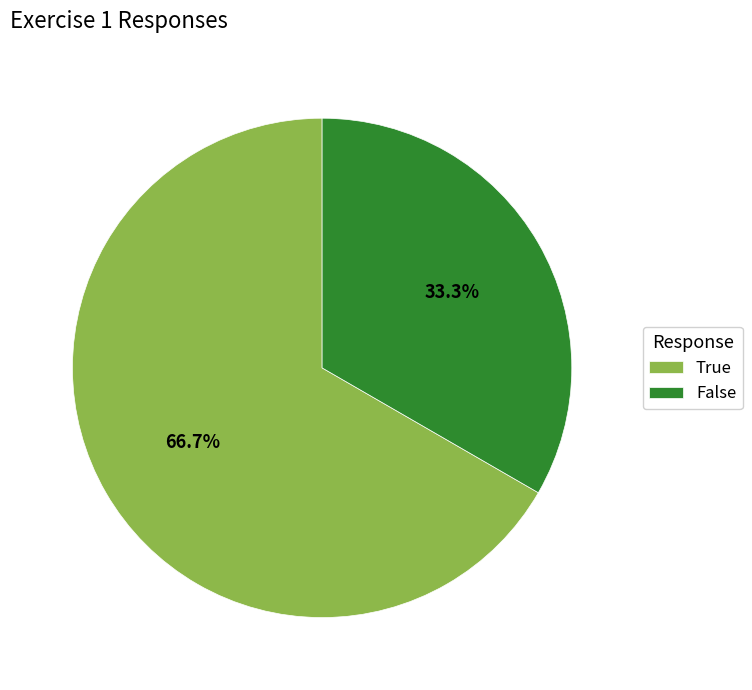

Which slice is the largest?

True